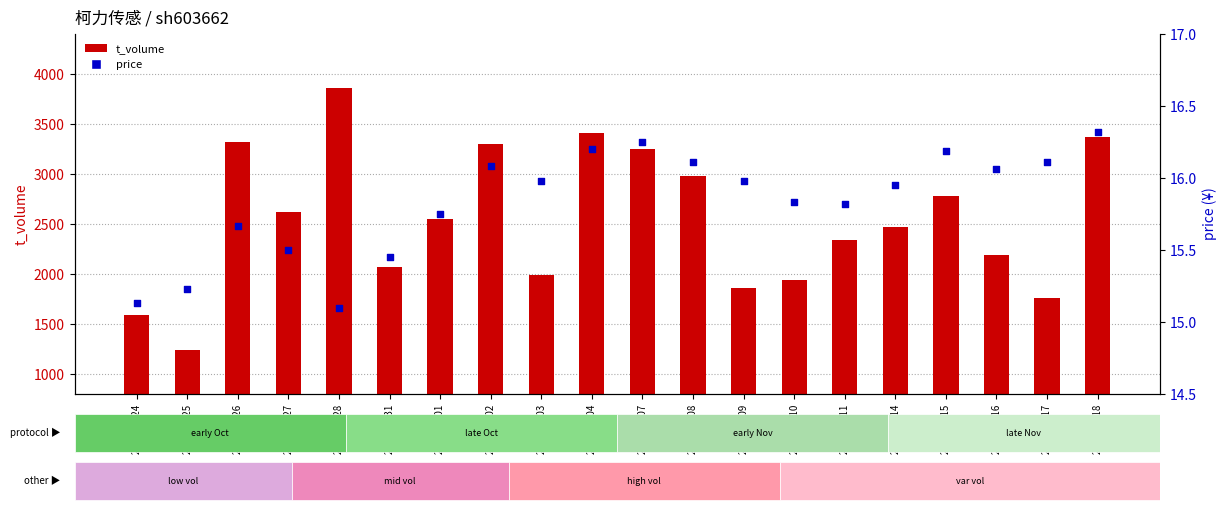

Which series has the largest Y range (max minus min)?

t_volume